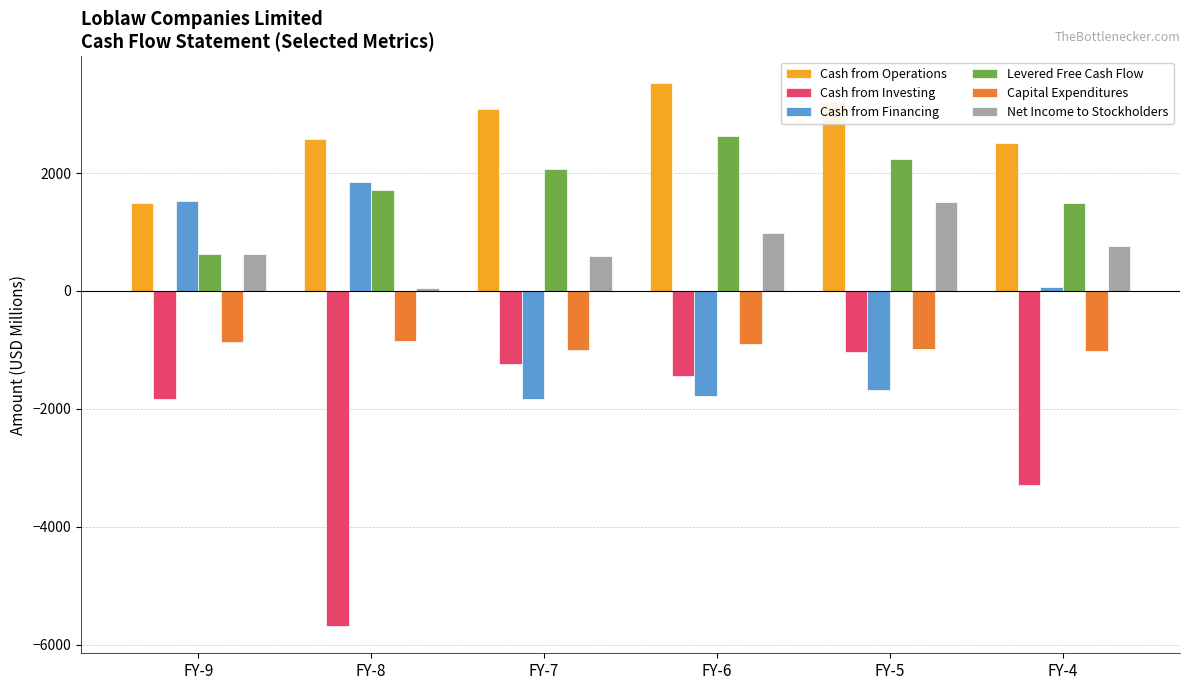

The value of Capital Expenditures at FY-5 is -1322. True or false?

False